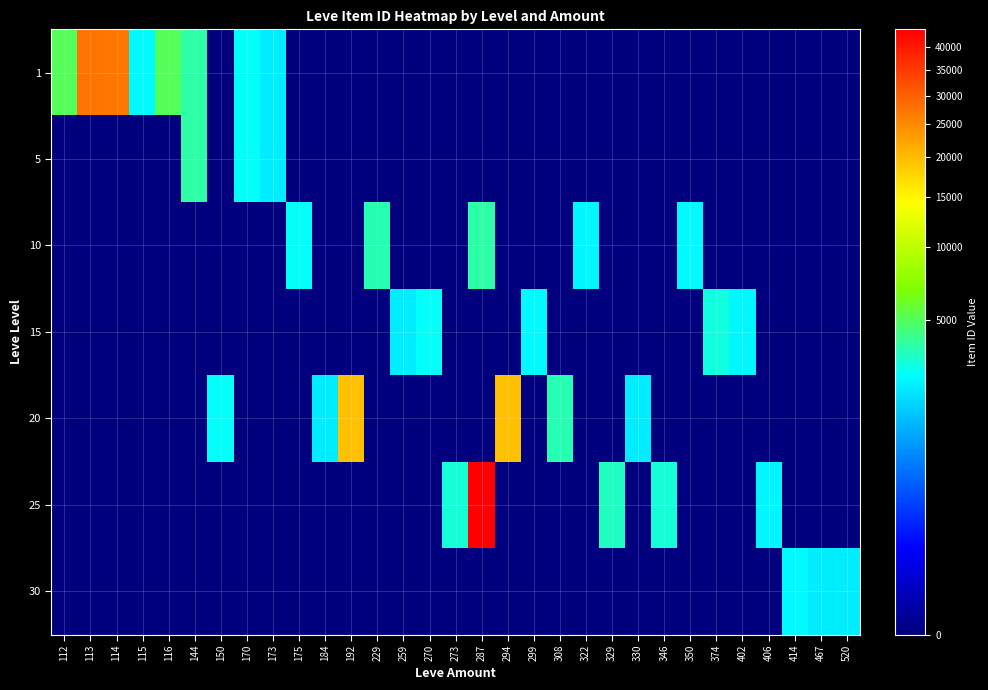

What is the maximum value shown in the chart?

44147